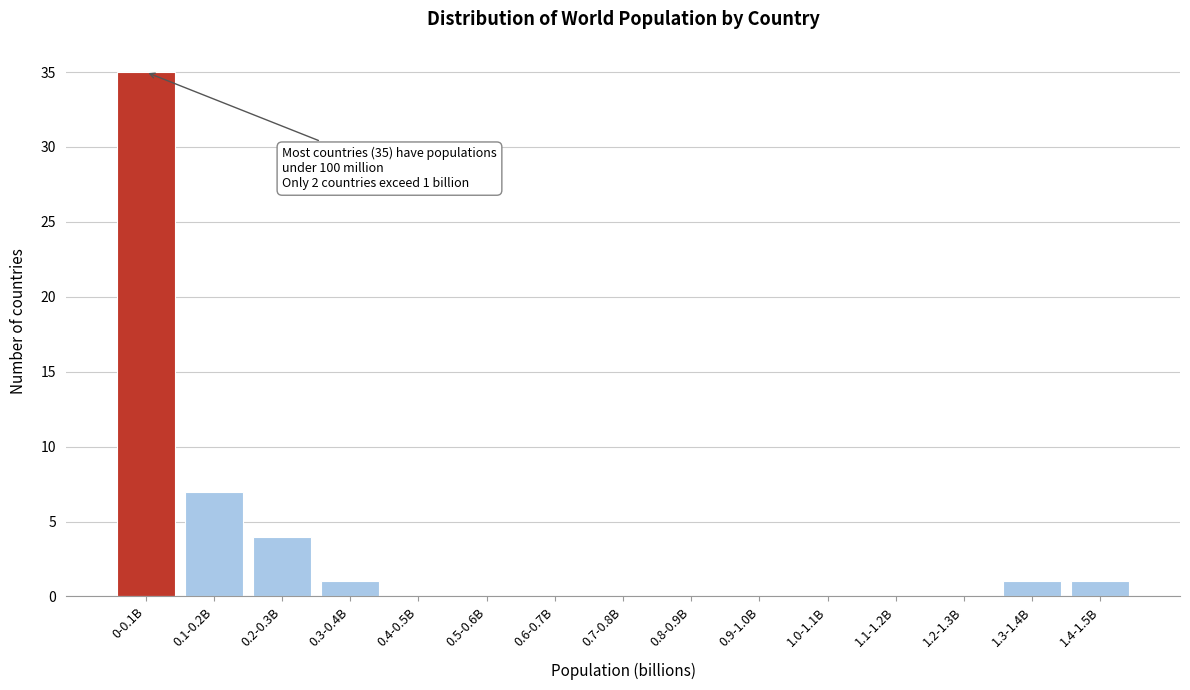

Reading right to left, what are all the values shown in this chart?

1.4-1.5B=1	1.3-1.4B=1	1.2-1.3B=0	1.1-1.2B=0	1.0-1.1B=0	0.9-1.0B=0	0.8-0.9B=0	0.7-0.8B=0	0.6-0.7B=0	0.5-0.6B=0	0.4-0.5B=0	0.3-0.4B=1	0.2-0.3B=4	0.1-0.2B=7	0-0.1B=35